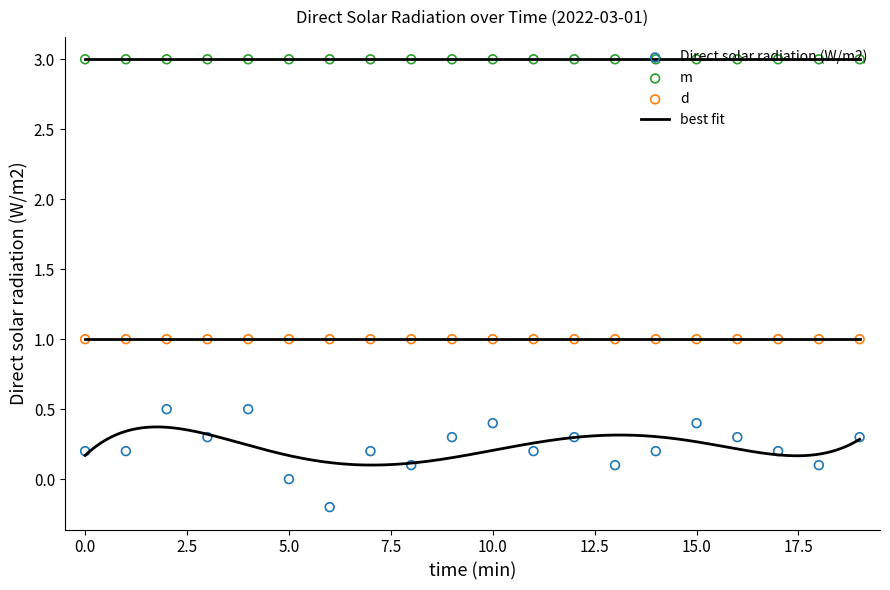

Which series reaches the minimum Y coordinate?

Direct solar radiation (W/m2)